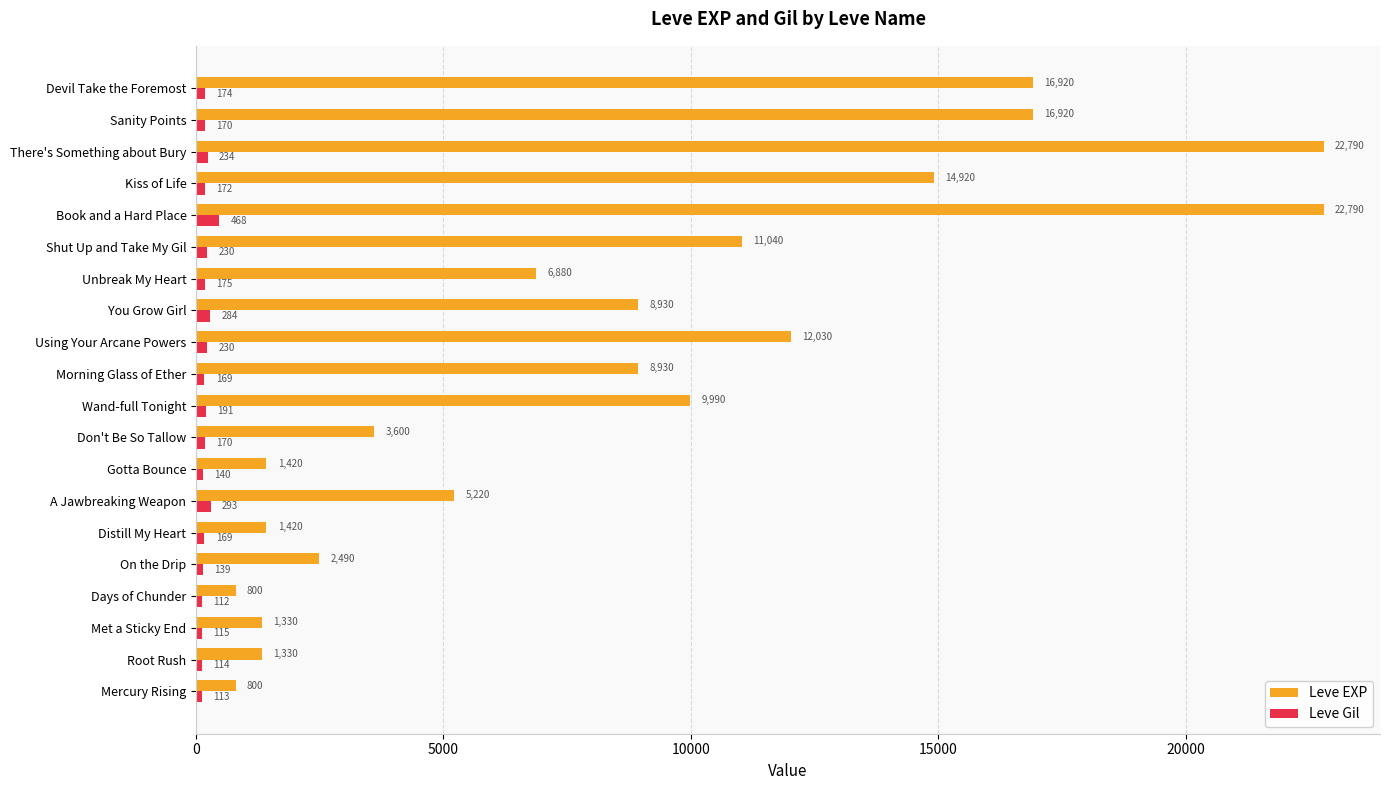

Which series has the widest spread of values?

Leve EXP